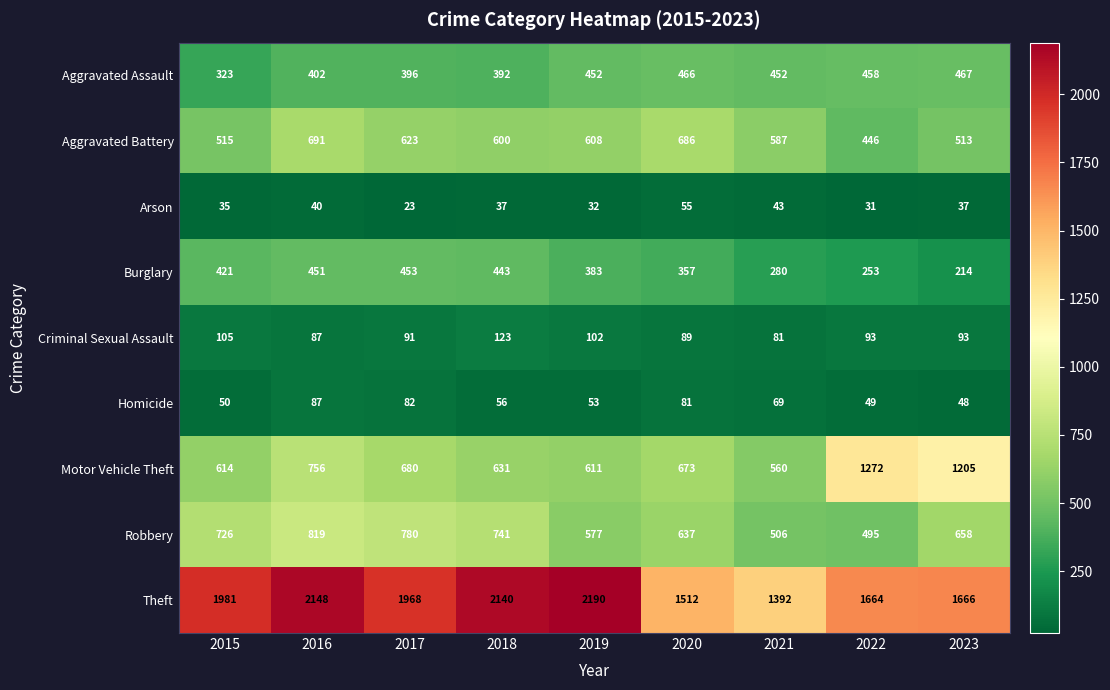

Which series has the widest spread of values?

Theft